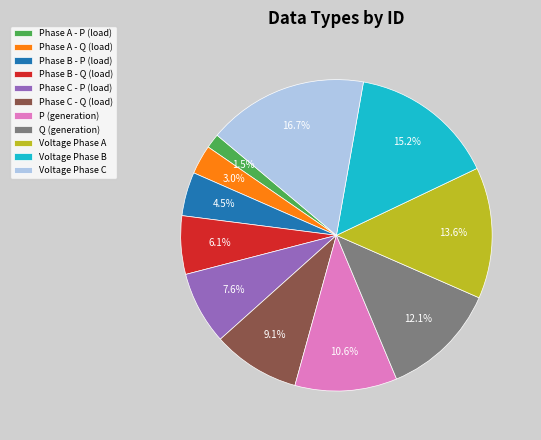

Is there any slice that represents more than half of the pie?

No